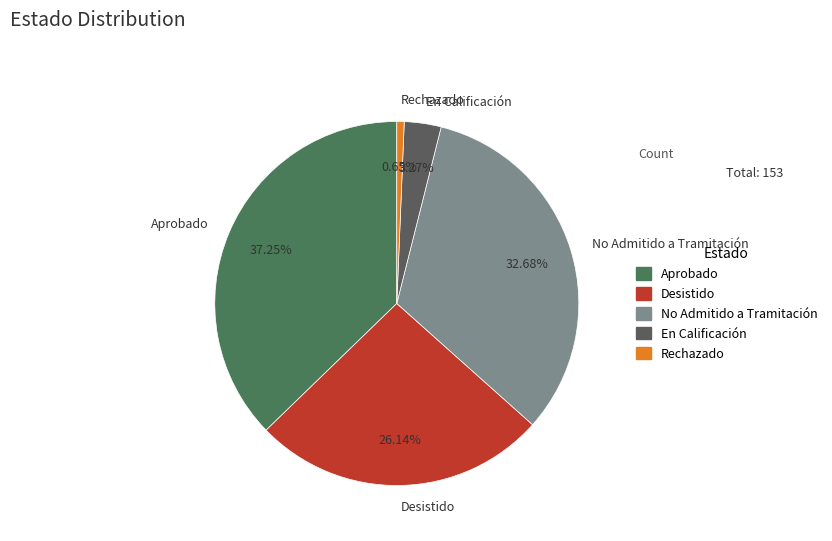

Approximately how many times larger is the value at No Admitido a Tramitación compared to Desistido?

1.3